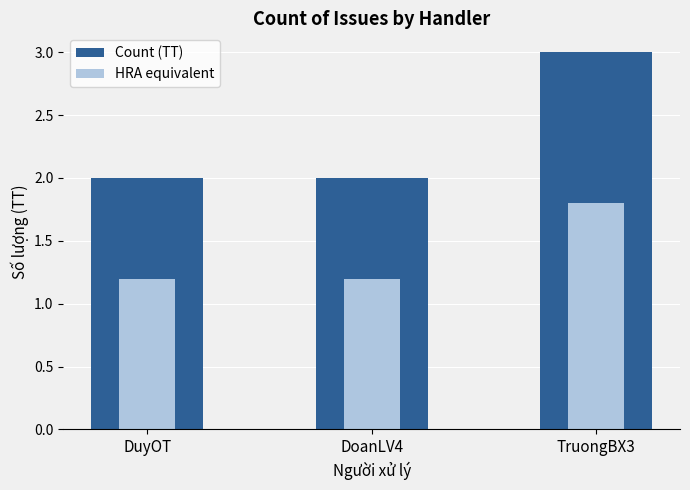

Reading left to right, extract all data points from this chart.

Count (TT): 2.0	2.0	3.0
HRA equivalent: 1.2	1.2	1.8